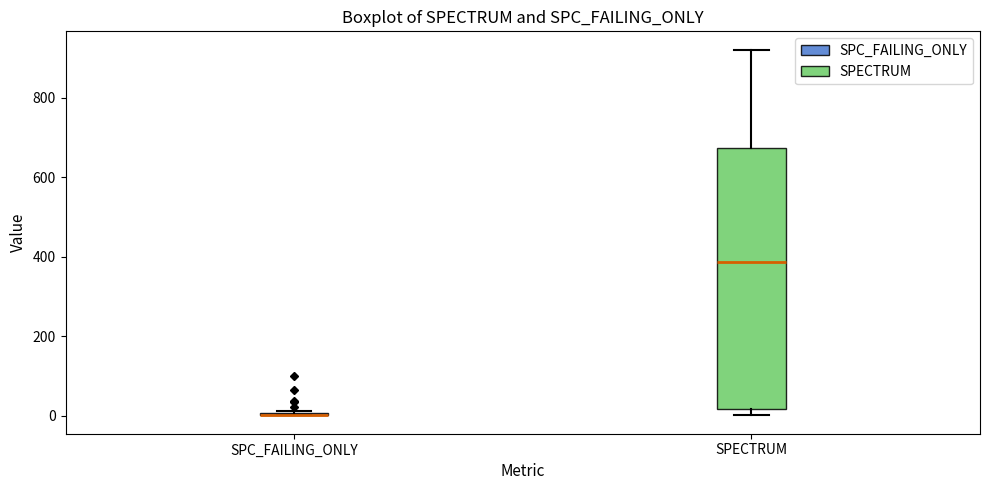

Reading left to right, read every box against the y-axis: the position of its median line, the range the box covers, and the ends of its whiskers. The values are not printed on the chart, so give them approximately, as read against the axis.

SPC_FAILING_ONLY: box collapsed to a line at 0, whiskers 0 to 20
SPECTRUM: median 380, box 20 to 680, whiskers 0 to 920